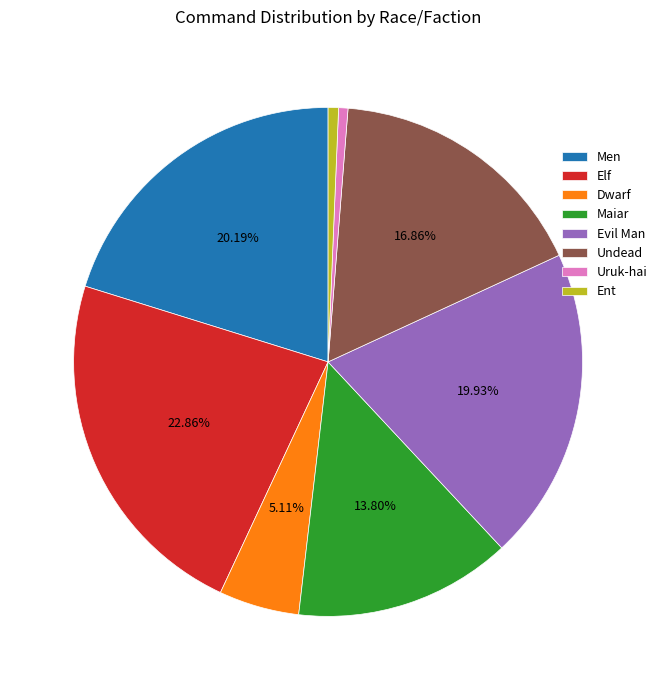

Is Maiar the majority of the pie?

No